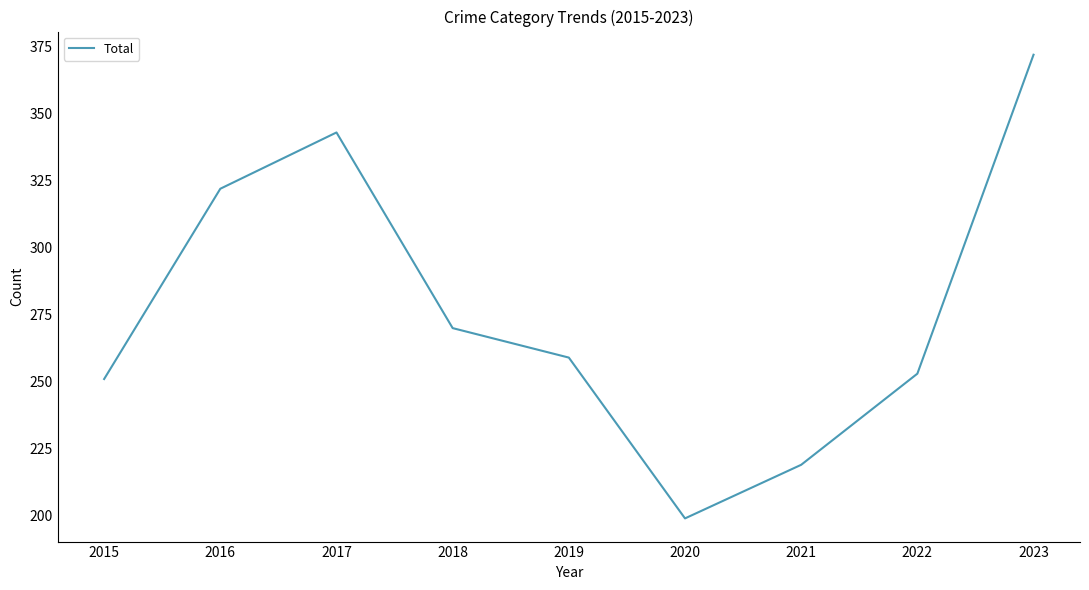

Is this an area chart (filled region under the line)?

No